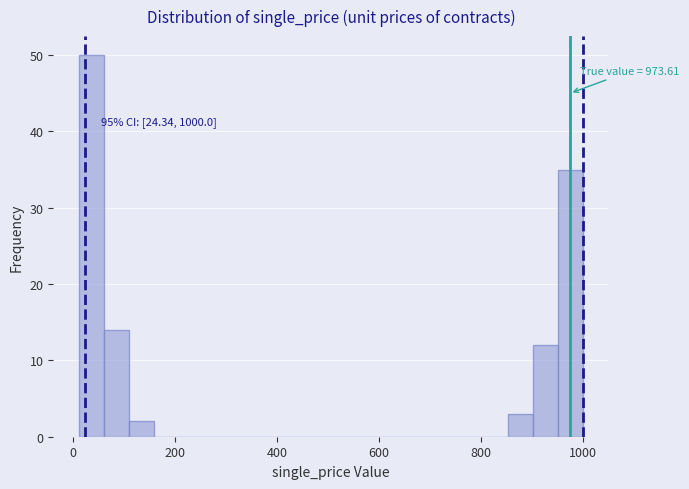

Around what value on the x-axis is the tallest bar? Give the approximate position of its centre, as read against the axis.

40